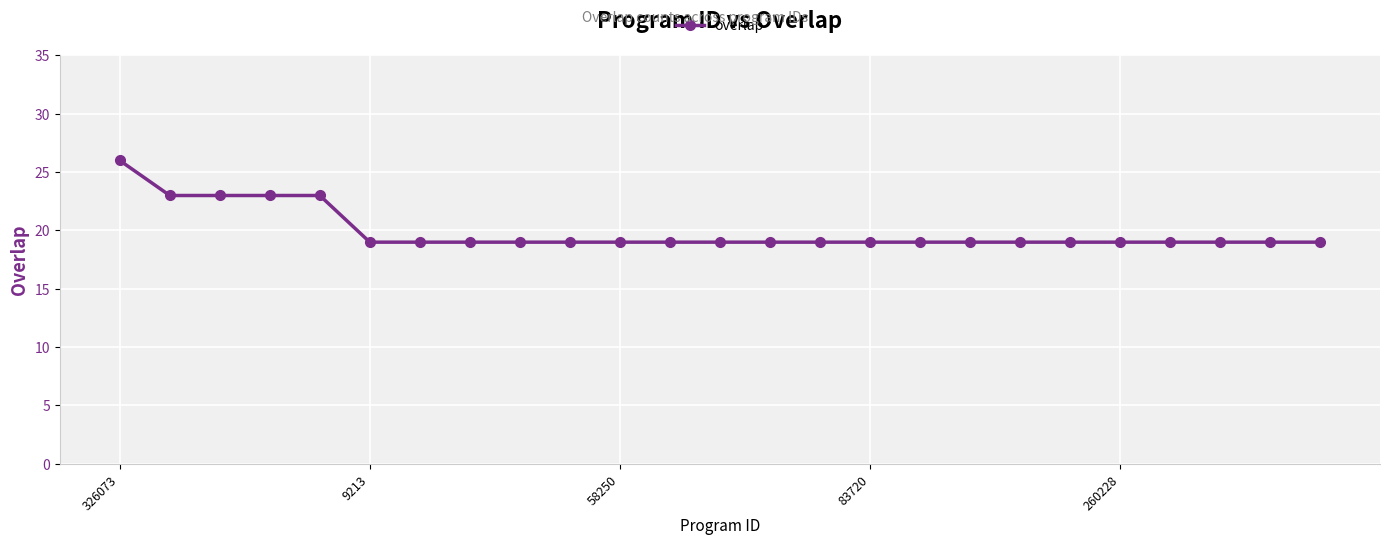

What is the maximum value shown in the chart?

26